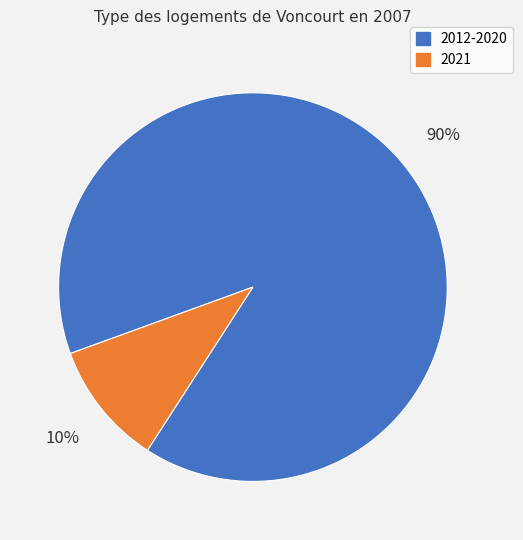

Count the number of slices in the pie.

2